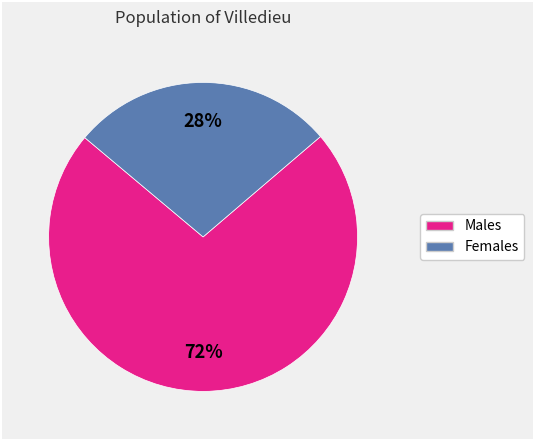

To the nearest percent, what is the average slice percentage?

50%